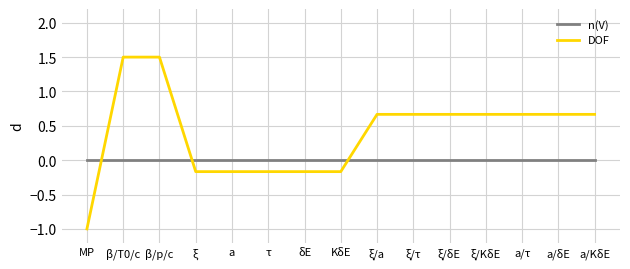

Rank the series at KδE from lowest to highest value.

DOF, n(V)